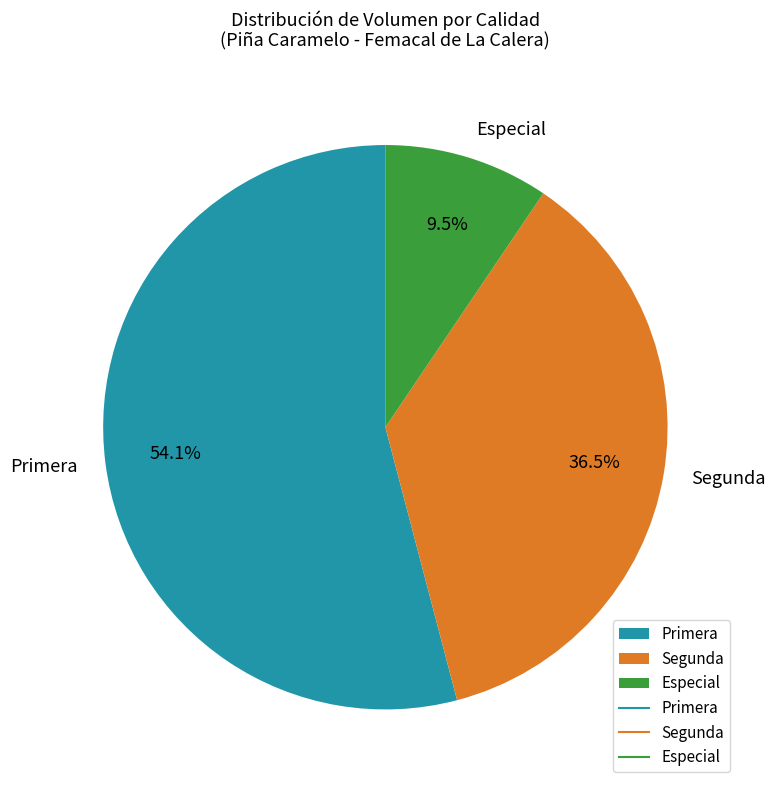

Which category has the smallest portion of the pie?

Especial